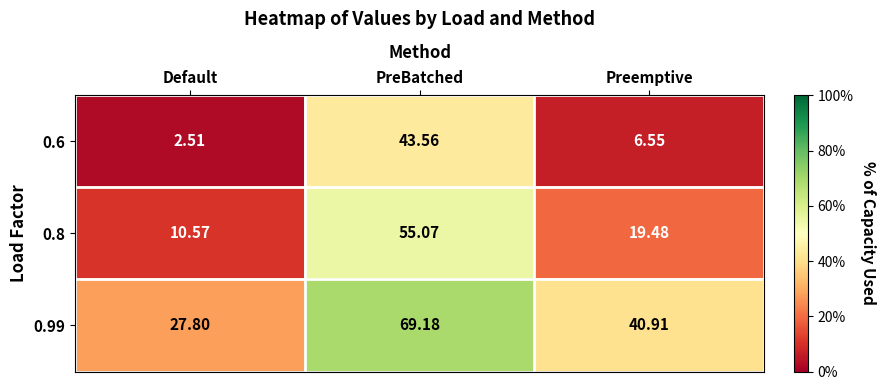

At which category is the sum across all series the highest?

PreBatched